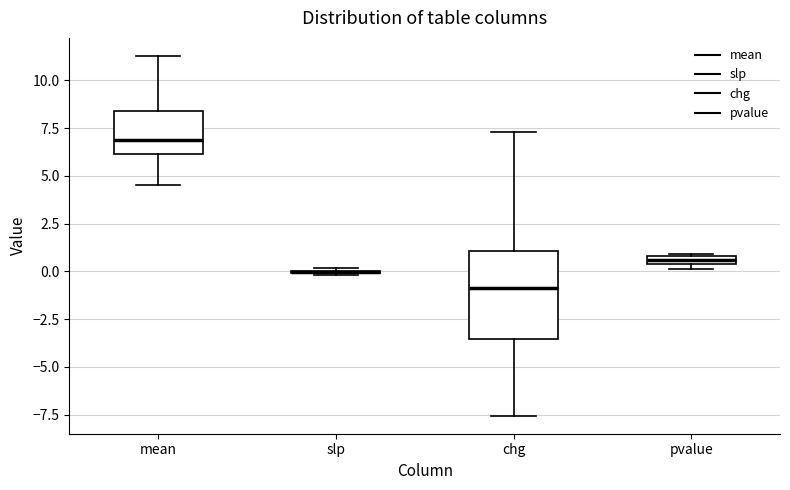

Where does the upper whisker of the box for mean end on the y-axis? The values are not printed on the chart, so give them approximately, as read against the axis.

11.5